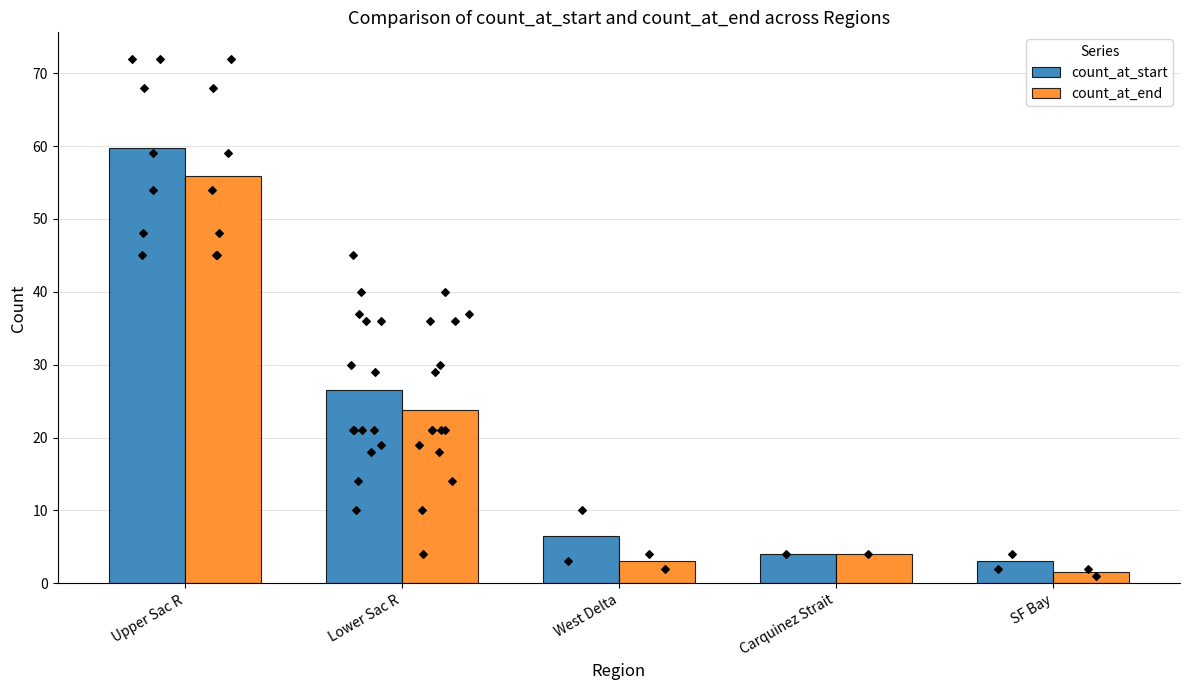

At which category is the sum across all series the highest?

Upper Sac R